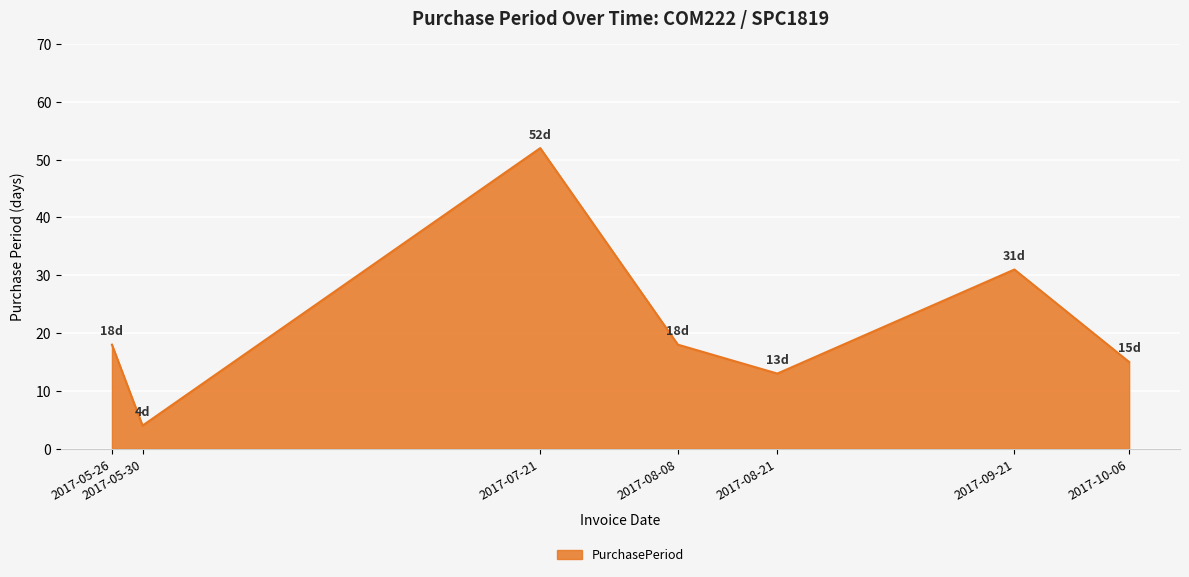

What position from the right is 2017-05-30?

6